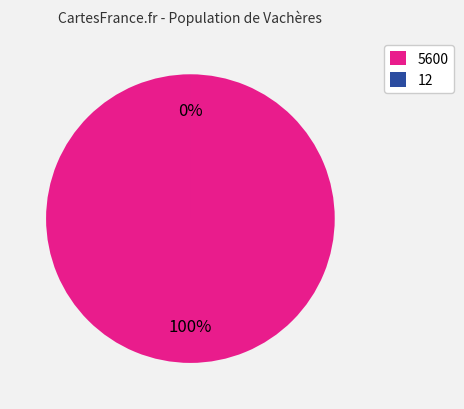

Which slice is the largest?

5600